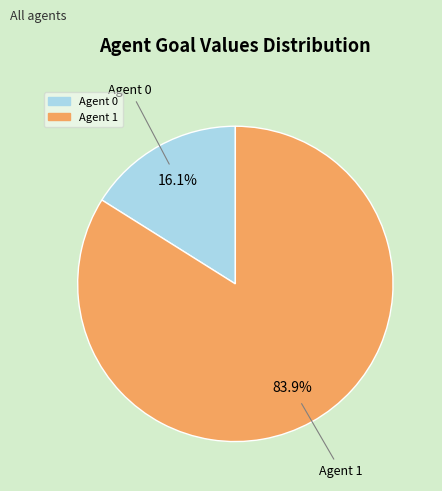

Rank the categories by value from highest to lowest.

Agent 1, Agent 0